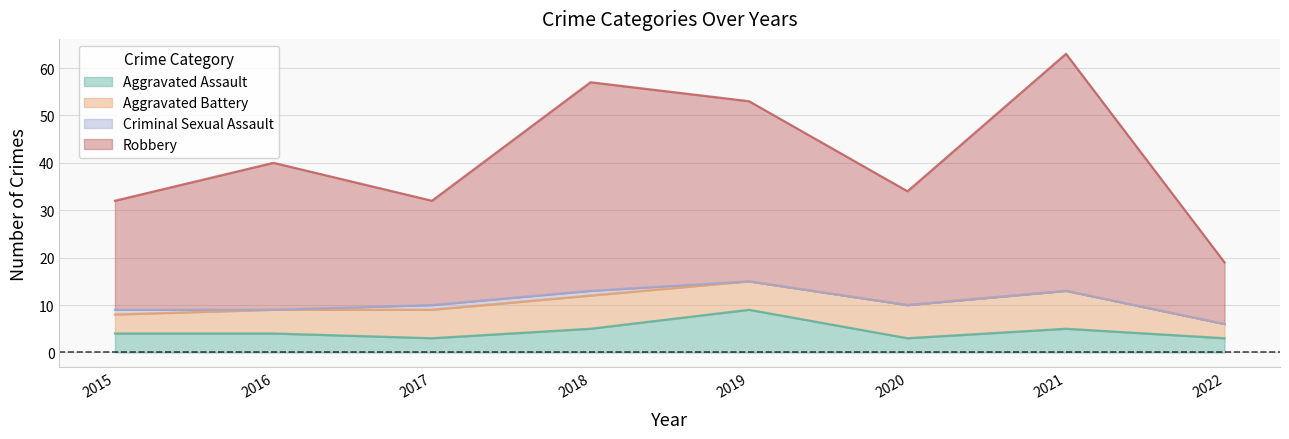

True or false: Robbery has more than 0 interior local peaks.

True